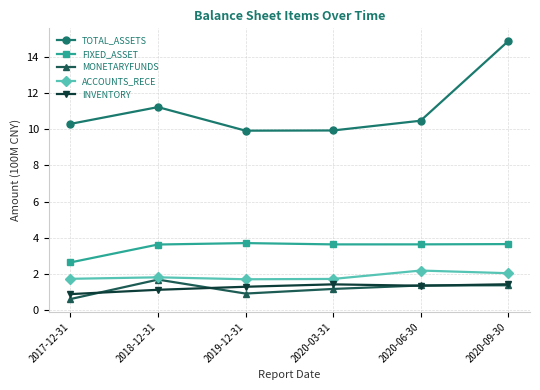

How many FIXED_ASSET values are between 3 and 4?

5